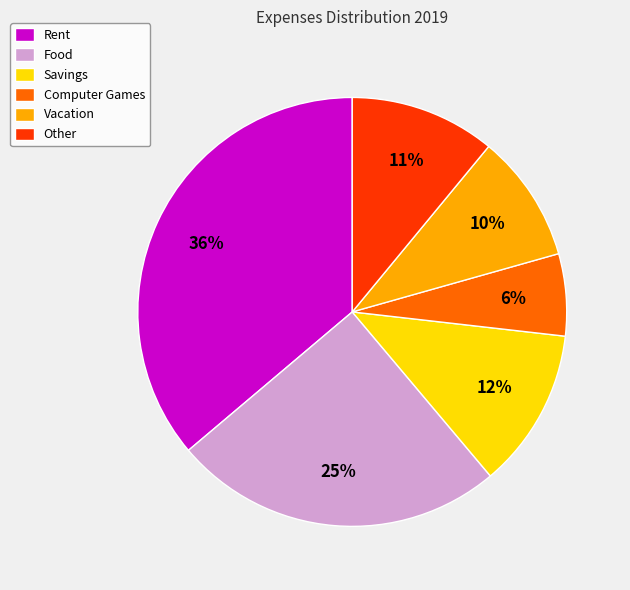

Does any single category account for the majority?

No